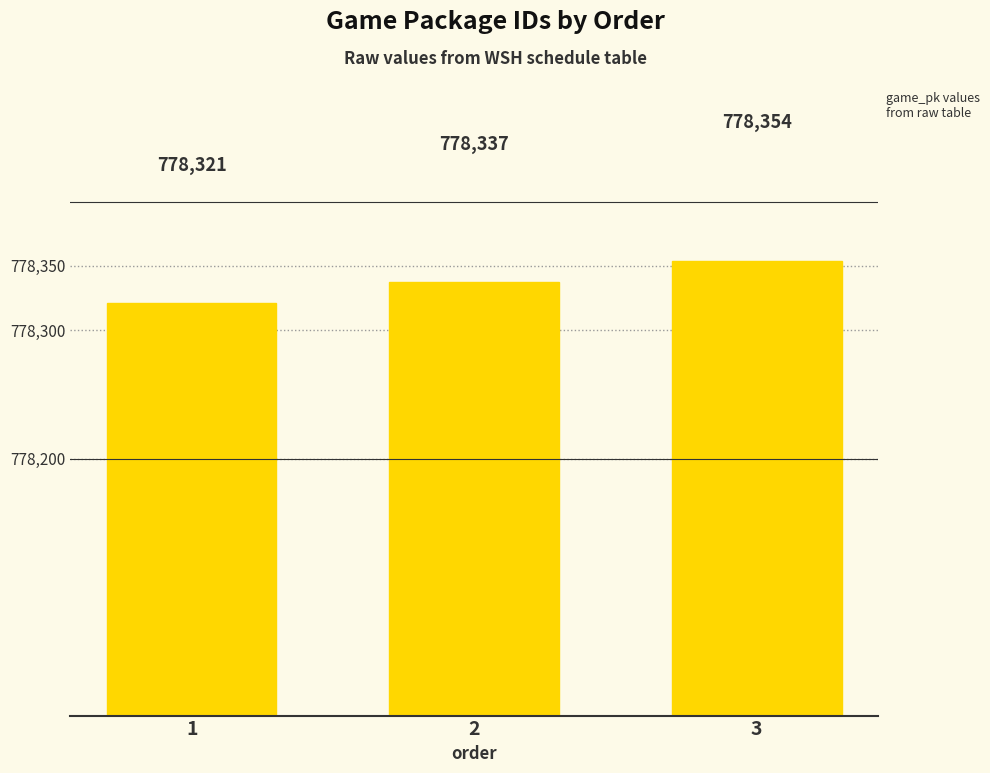

Approximately how many times larger is the value at 1 compared to 2?

1.0